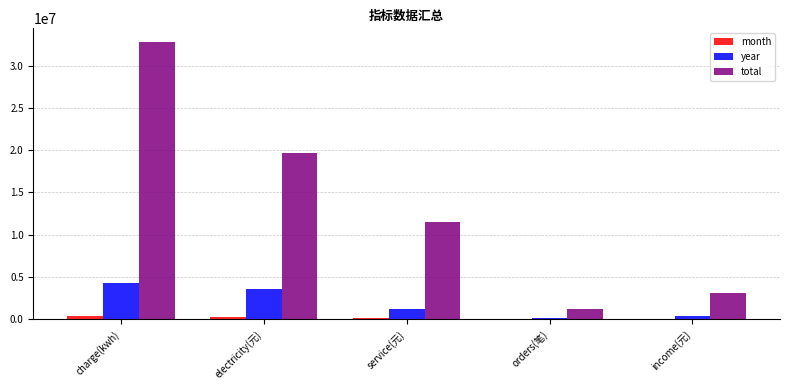

The total series shows 5408392.2 at income(元). True or false?

False